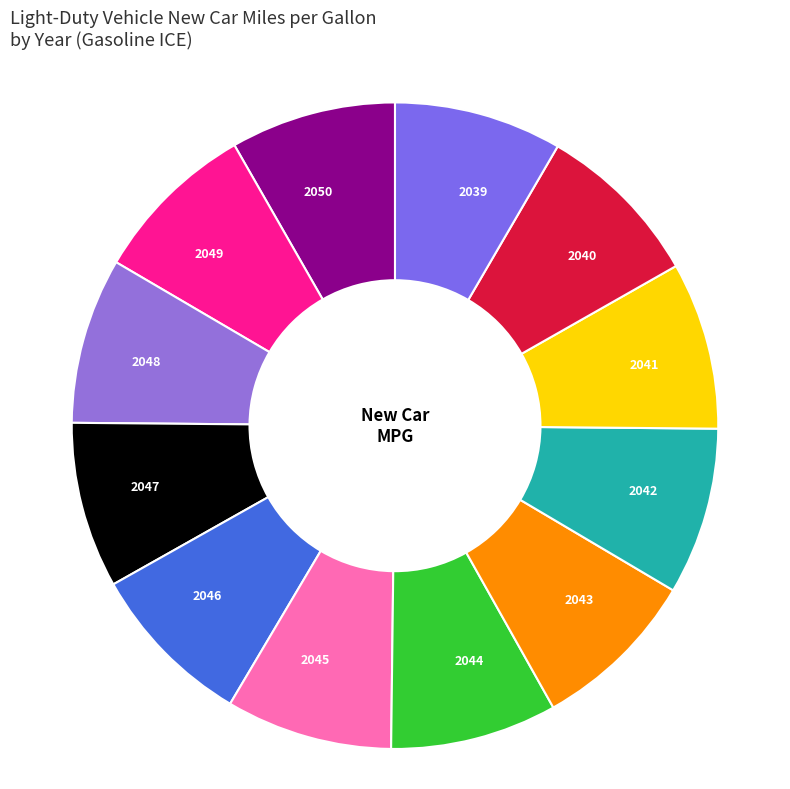

How many slices are in this pie chart?

12